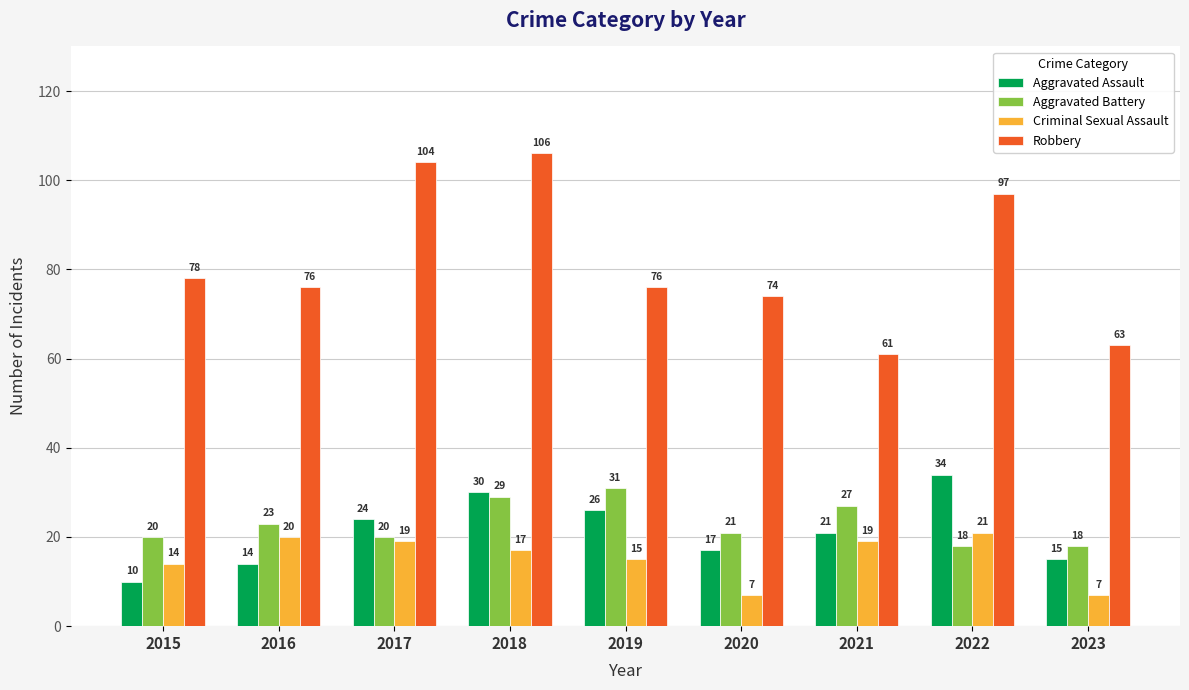

Are the bars grouped side by side (vs. stacked)?

Yes